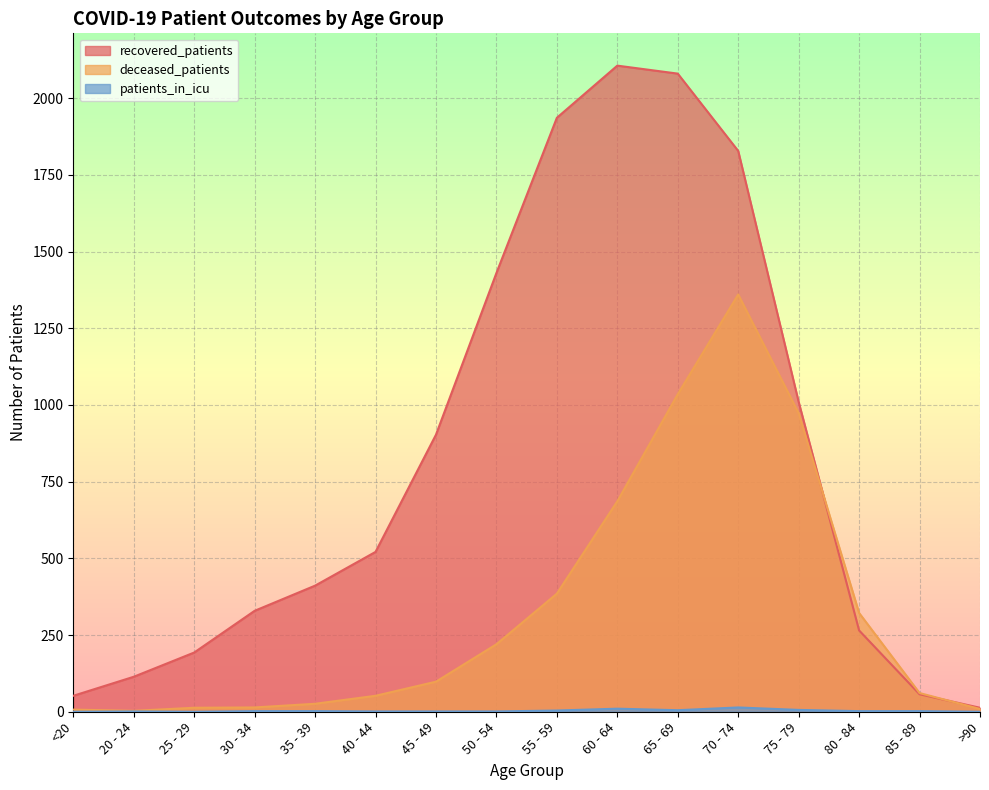

How many data points in deceased_patients are less than 98?

8